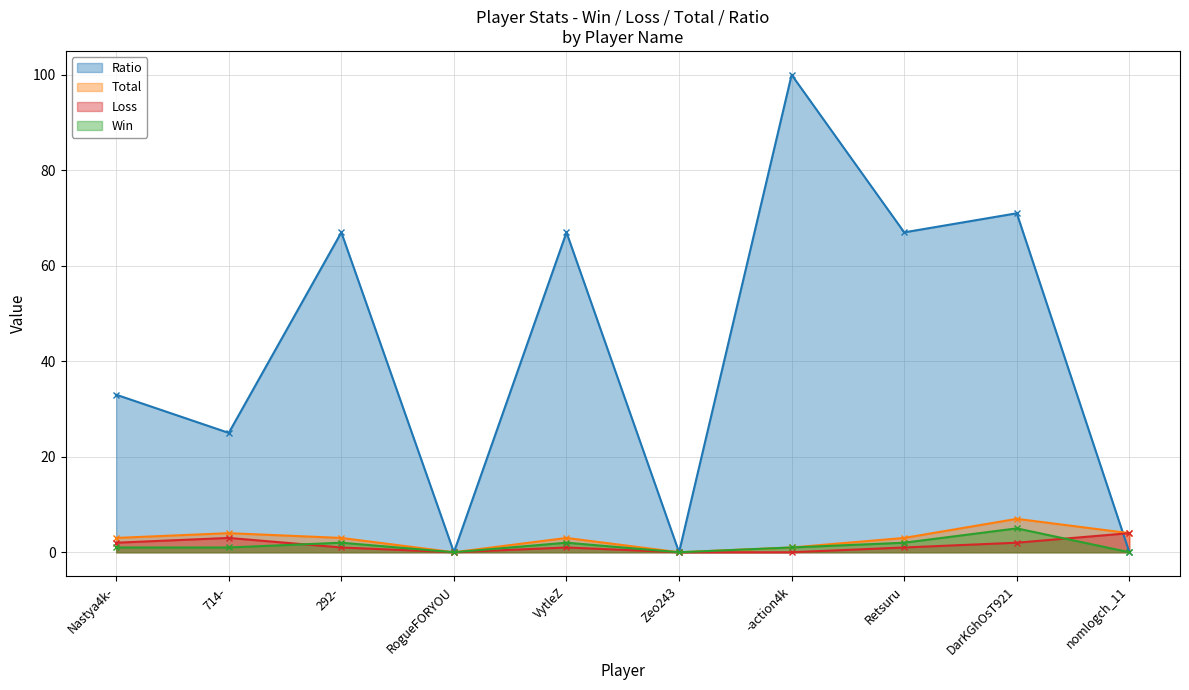

Reading left to right, list all the values displayed in this chart.

Win: 1	1	2	0	2	0	1	2	5	0
Loss: 2	3	1	0	1	0	0	1	2	4
Total: 3	4	3	0	3	0	1	3	7	4
Ratio: 33	25	67	0	67	0	100	67	71	0